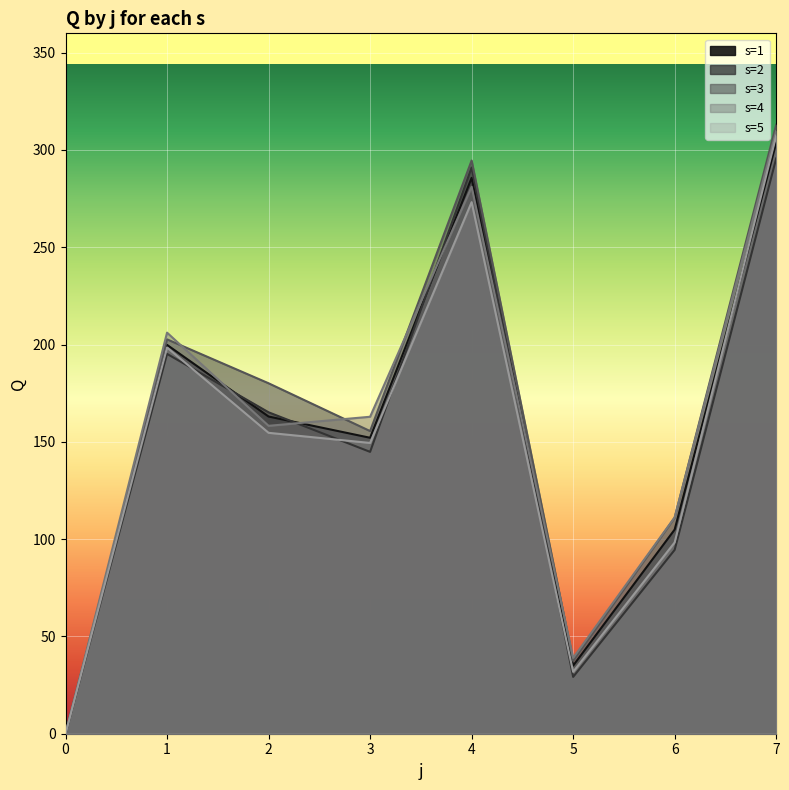

How many lines are shown in the chart?

5